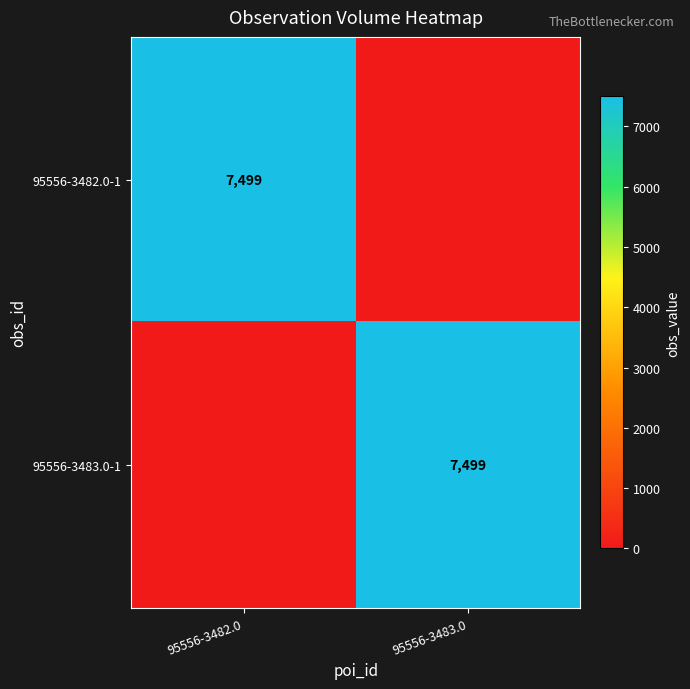

True or false: 95556-3483.0-1 has a value of 7499 at 95556-3483.0.

True